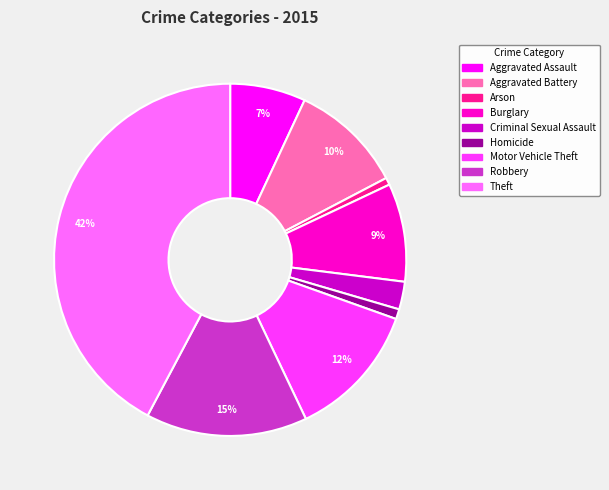

Is Aggravated Assault the majority of the pie?

No